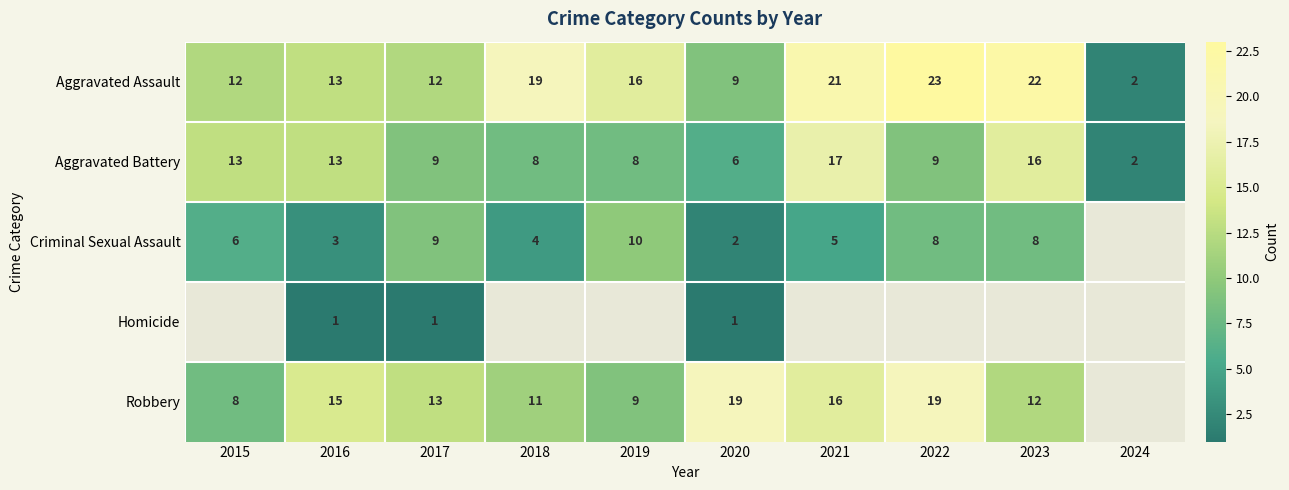

Which category has the lowest value across all series?

2016